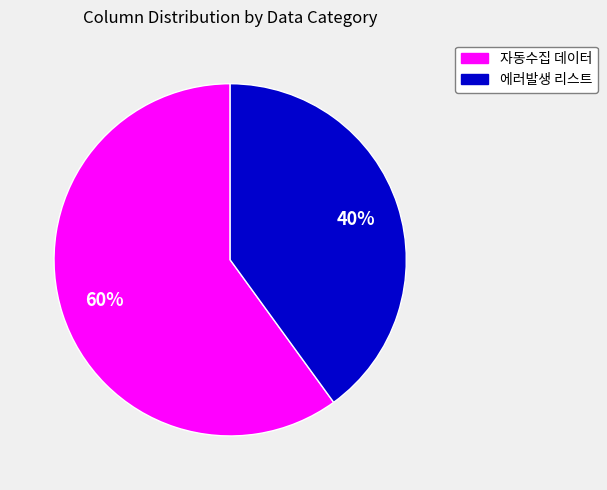

Count the number of slices in the pie.

2